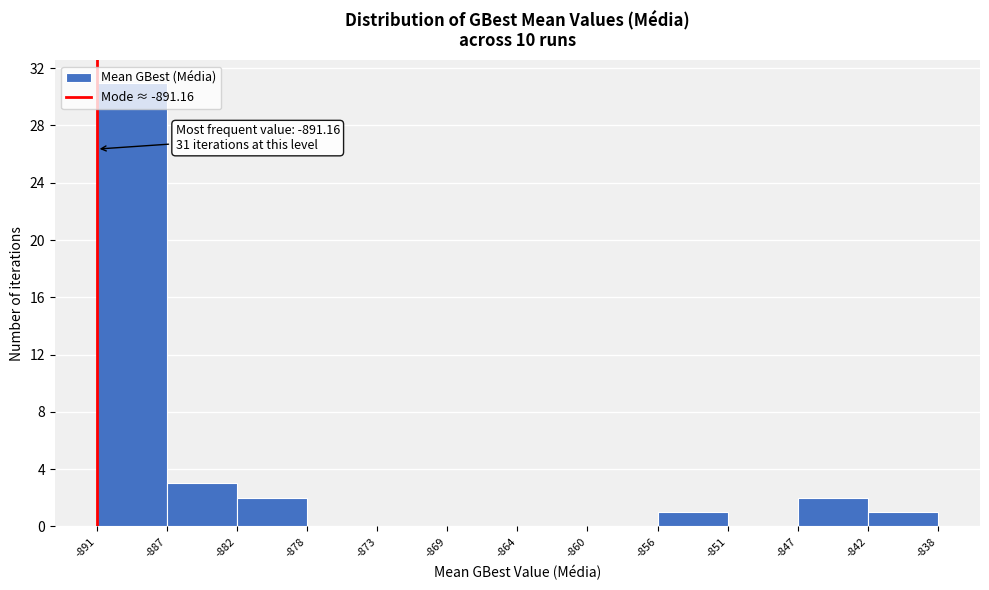

Which range on the x-axis has the tallest bar?

-891 to -887